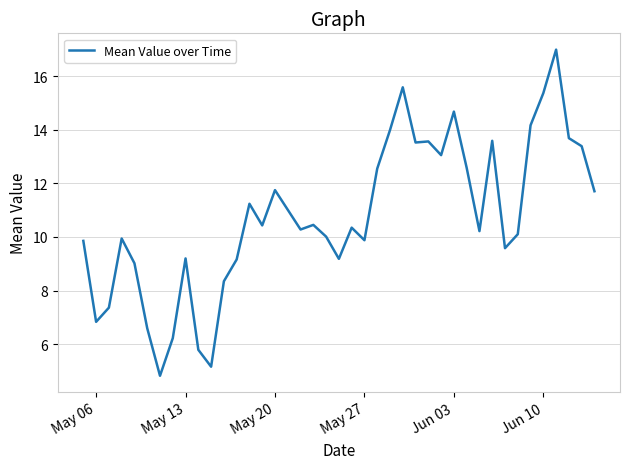

What is the smallest value displayed?

4.8